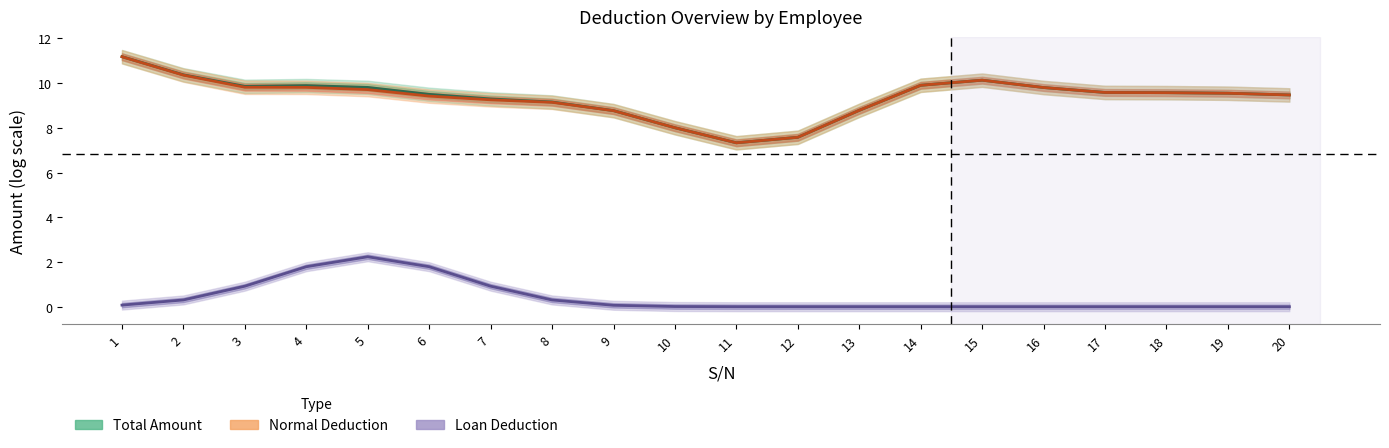

At which category is the sum across all series the highest?

1